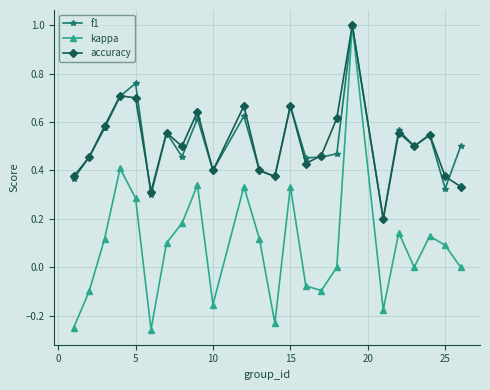

Which series has the widest spread of values?

kappa